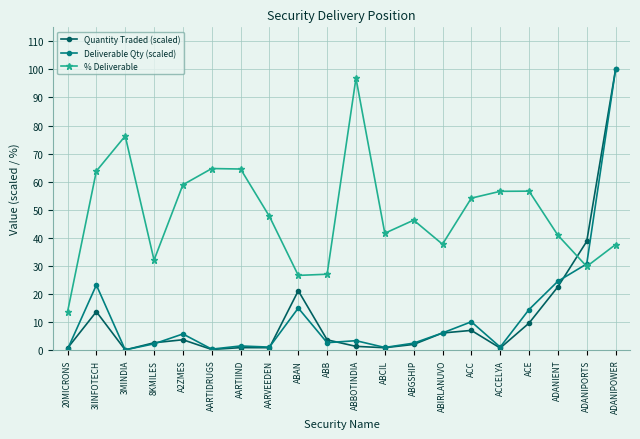

Does the chart display data point markers on the line(s)?

Yes